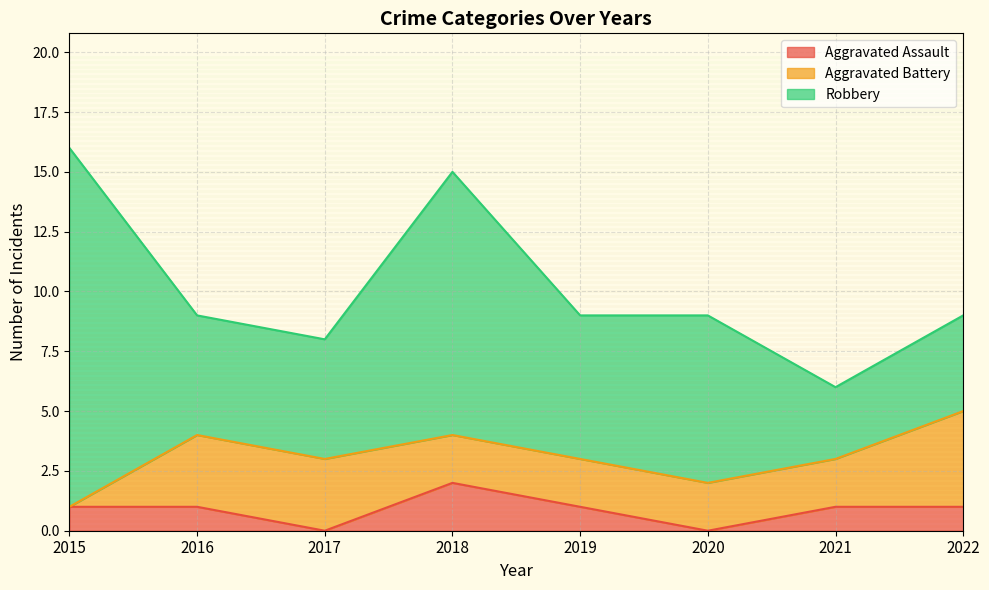

Does the chart have visible grid lines?

Yes